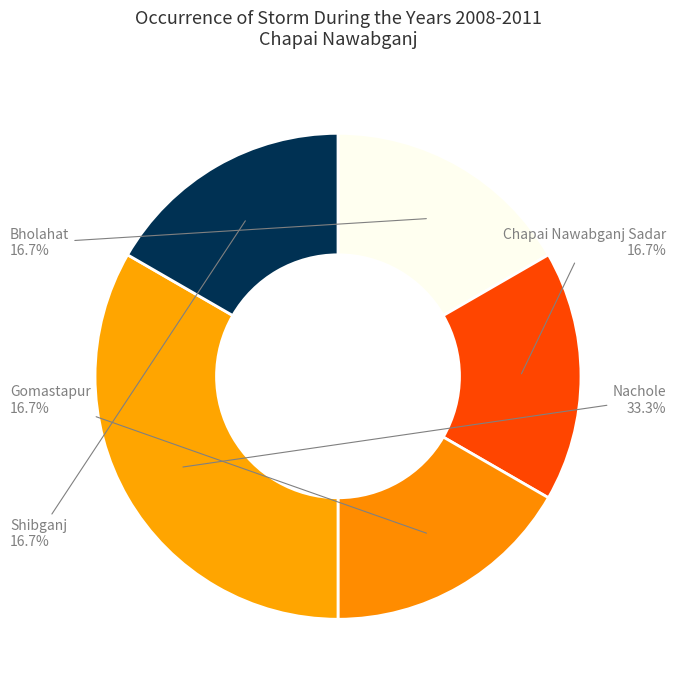

How many segments does this pie chart have?

5